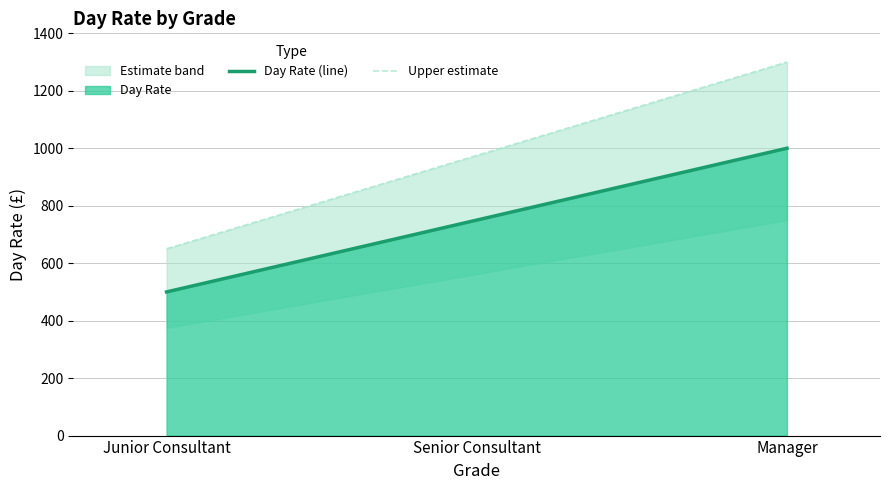

The Day Rate (line) series shows 500 at Junior Consultant. True or false?

True